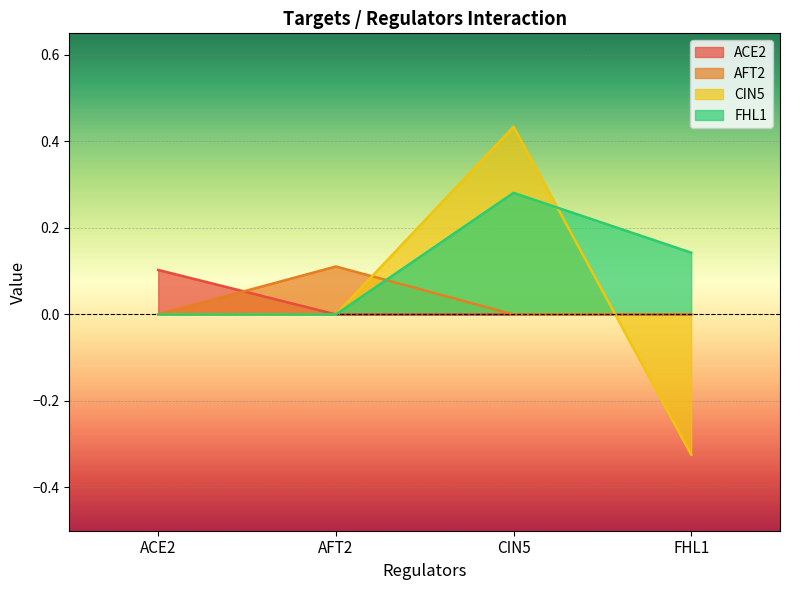

The value of ACE2 at FHL1 is -0.0. True or false?

False